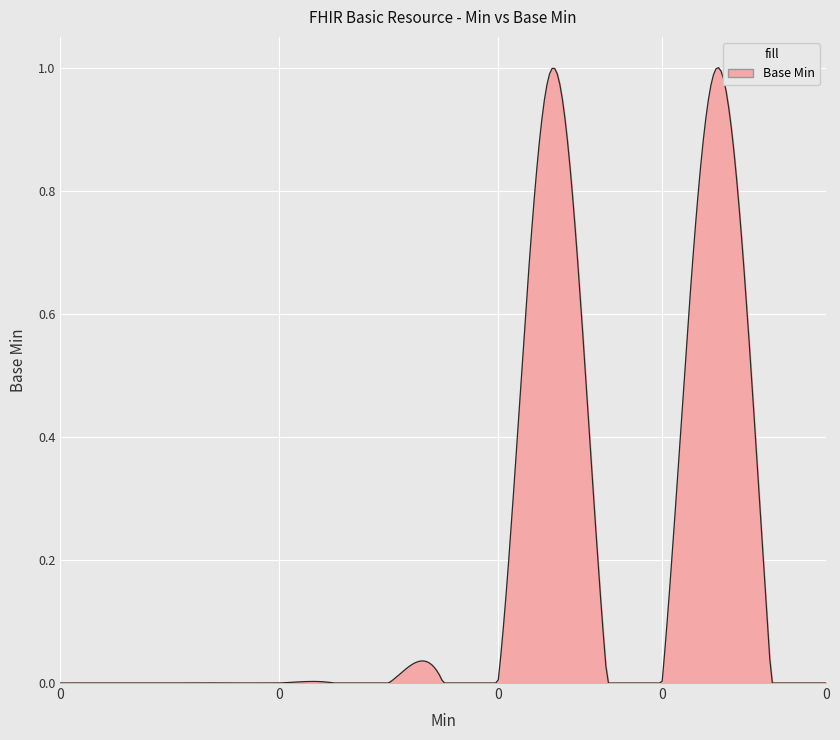

How many positive values are there?

2